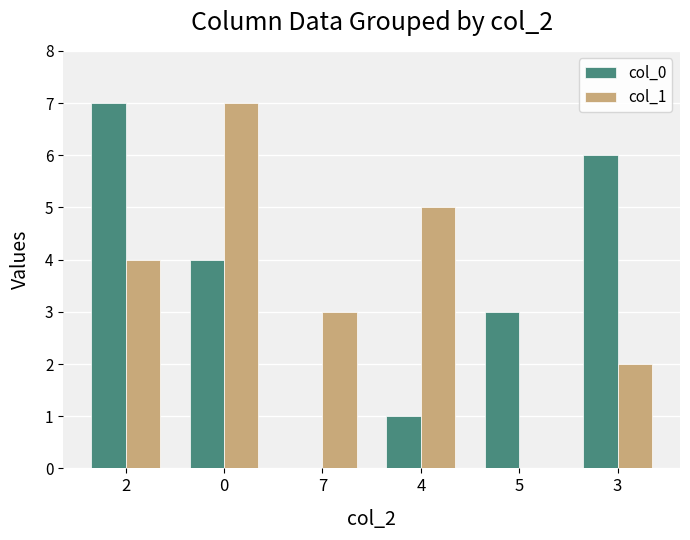

Is the value of col_1 at 0 greater than the value of col_0 at 4?

Yes